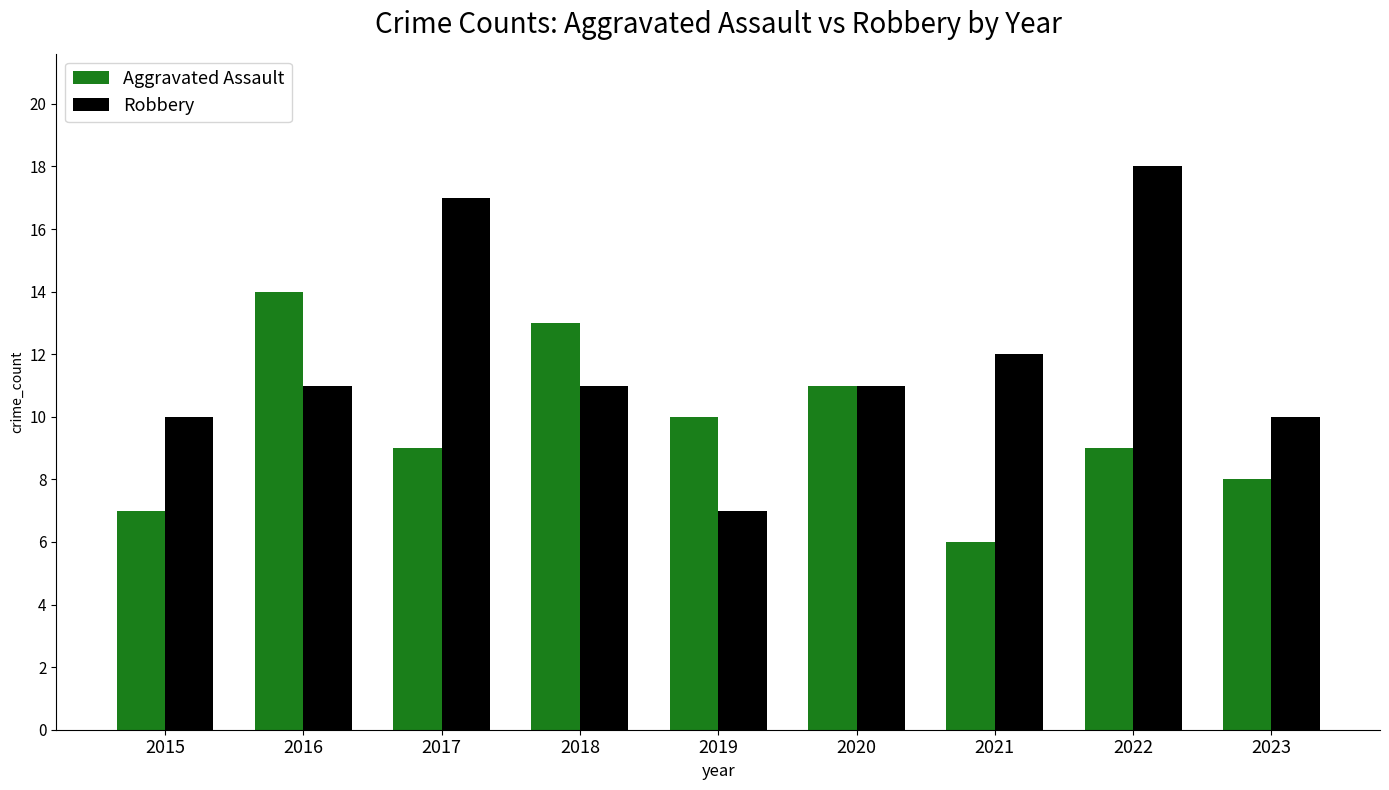

Rank the series at 2016 from lowest to highest value.

Robbery, Aggravated Assault